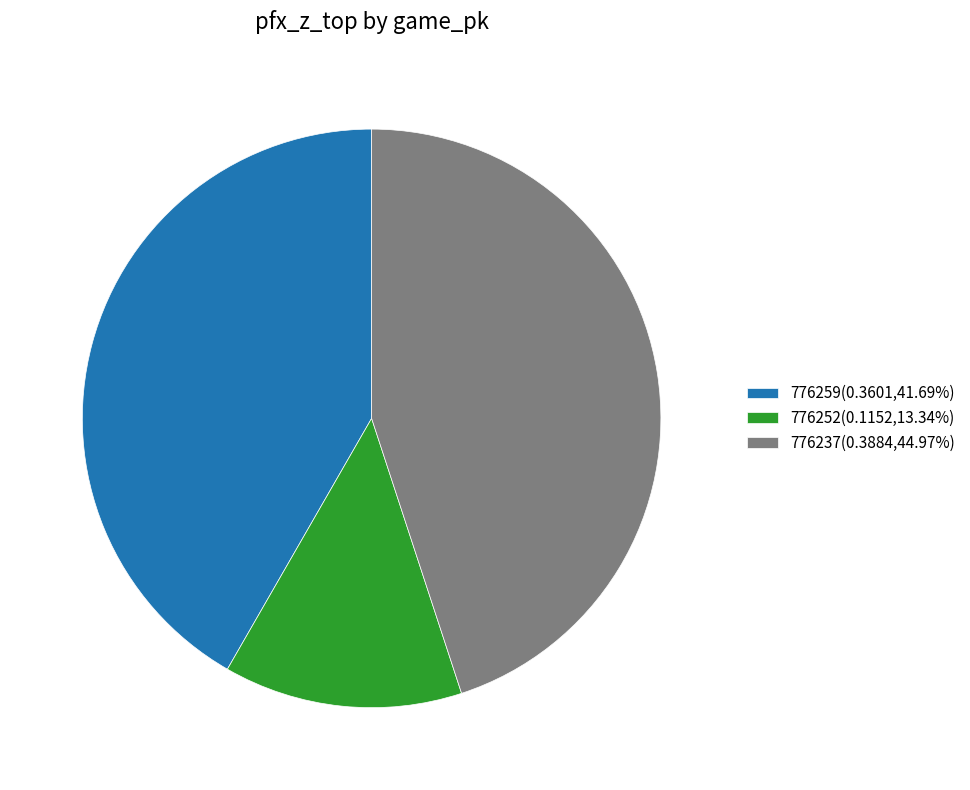

Do 776252(0.1152,13.34%) and 776259(0.3601,41.69%) together represent more than half of the pie?

Yes